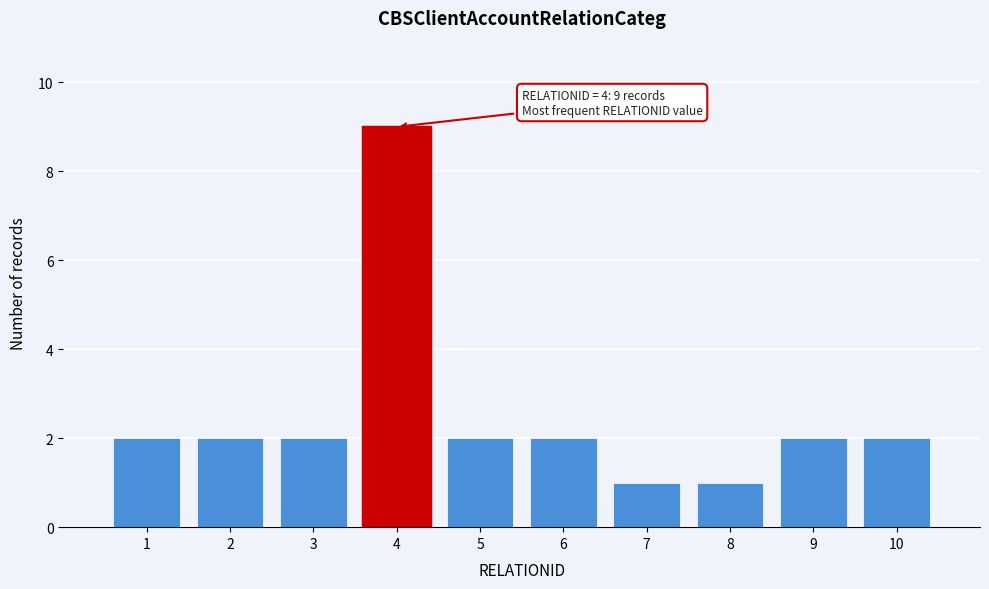

Which range on the x-axis has the tallest bar?

3.5 to 4.5